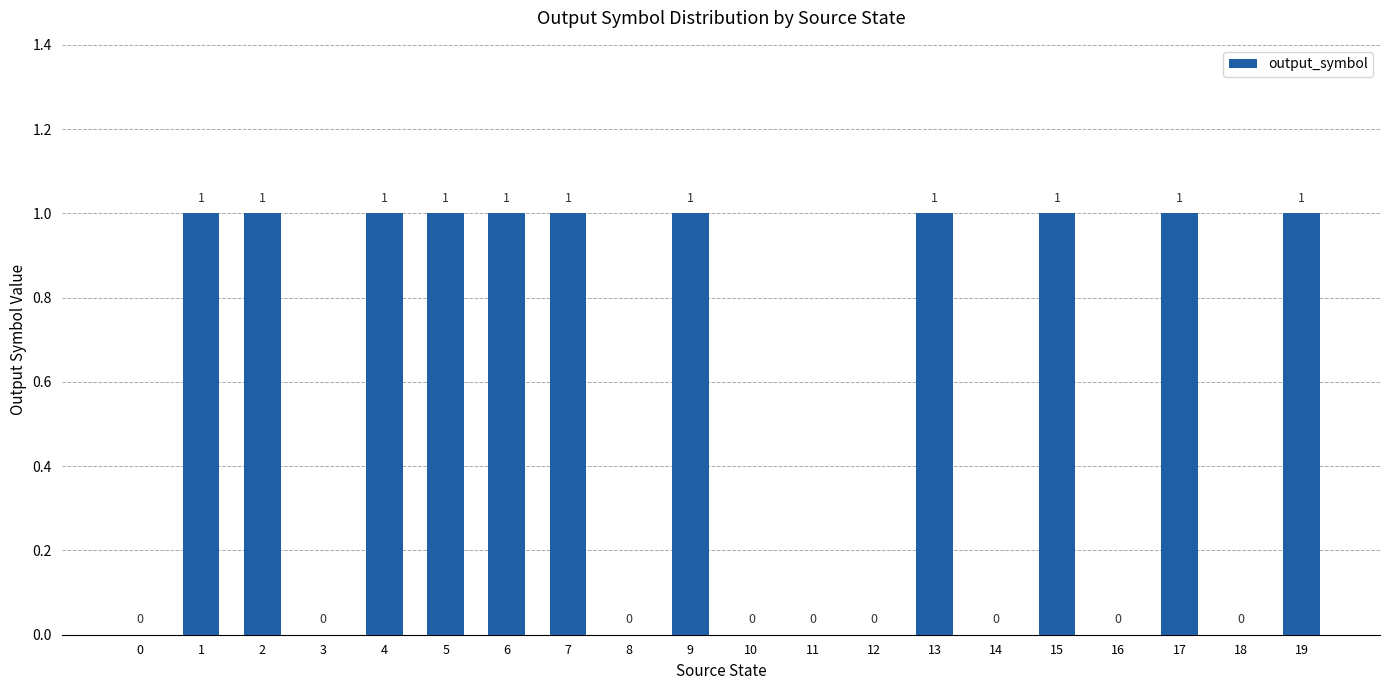

Which has a higher value, 15 or 16?

15